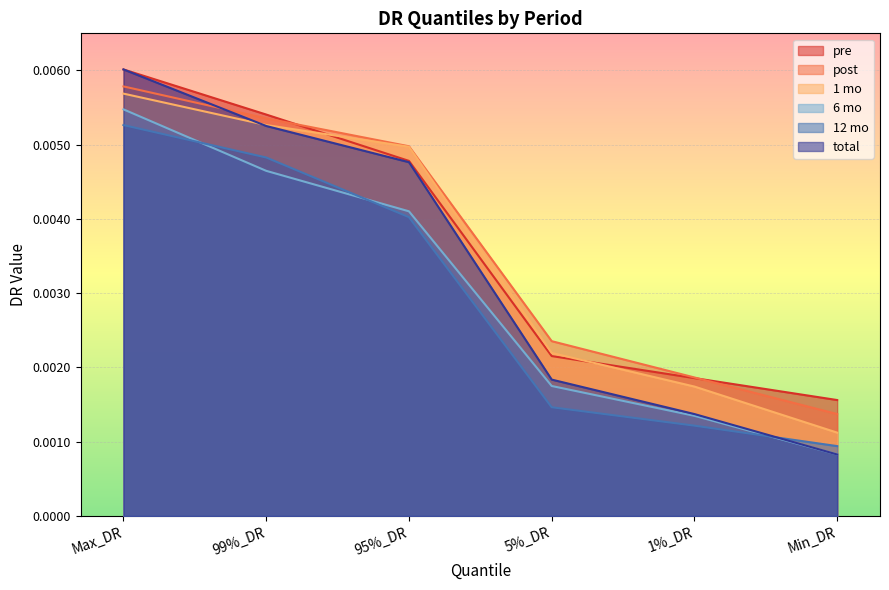

What is the label of the 2nd point from the right?

1%_DR